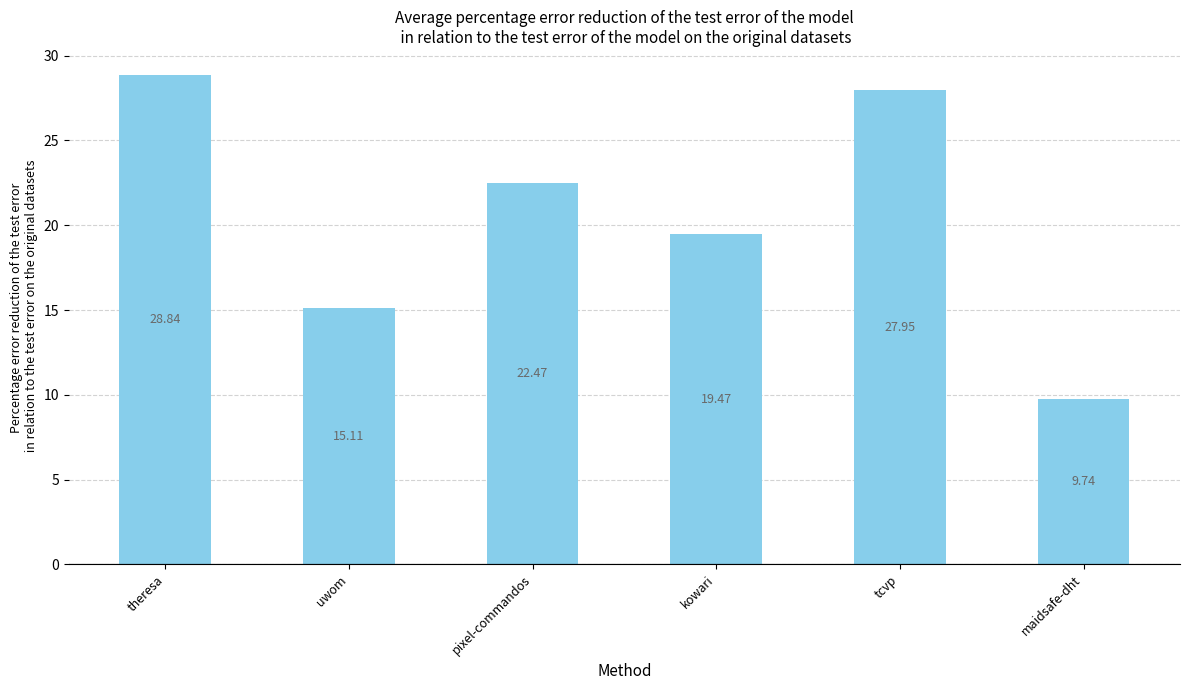

What is the label of the 4th bar from the right?

pixel-commandos